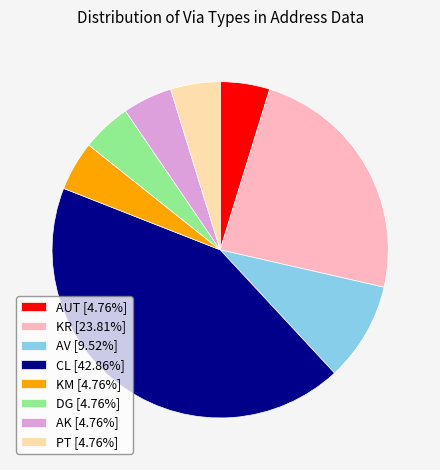

Is DG [4.76%] the majority of the pie?

No